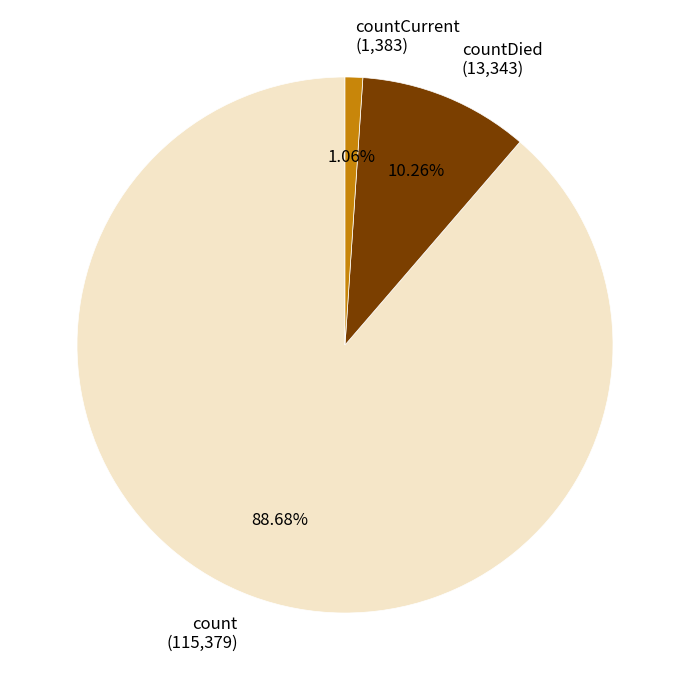

How many slices are in this pie chart?

3